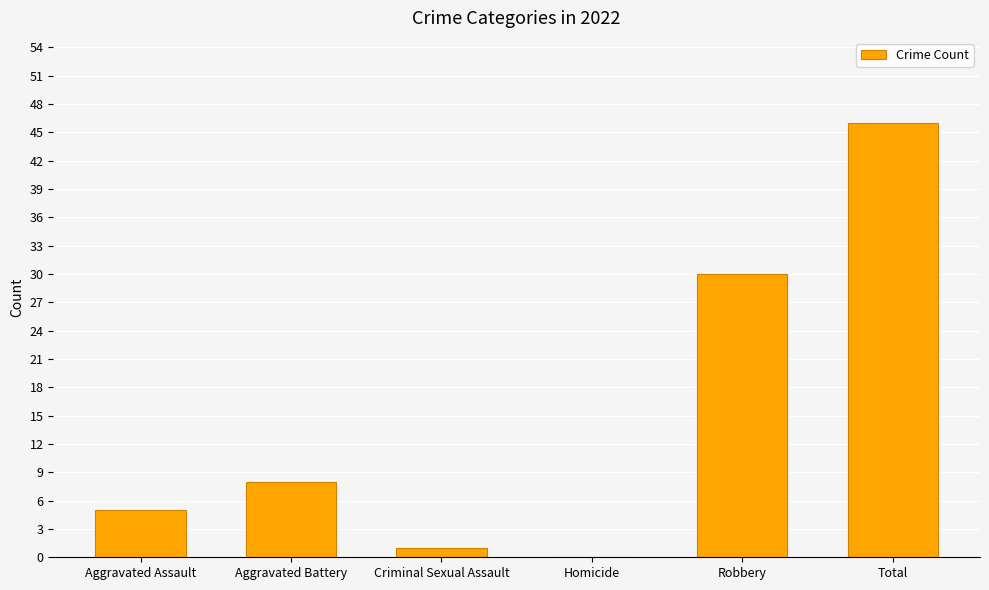

What is the change in value from Aggravated Battery to Total?

+38